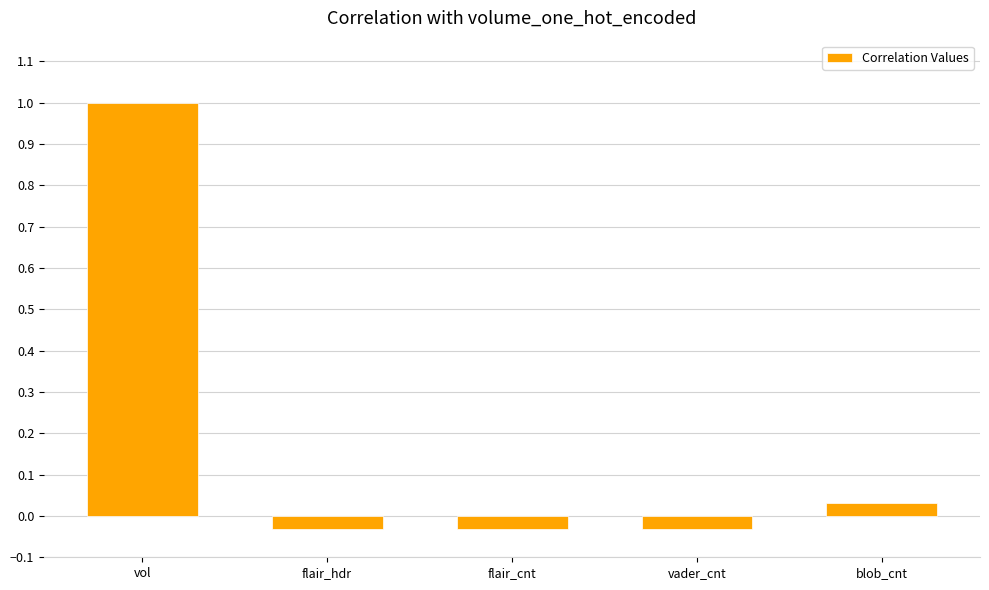

What is the label of the 5th bar from the right?

vol